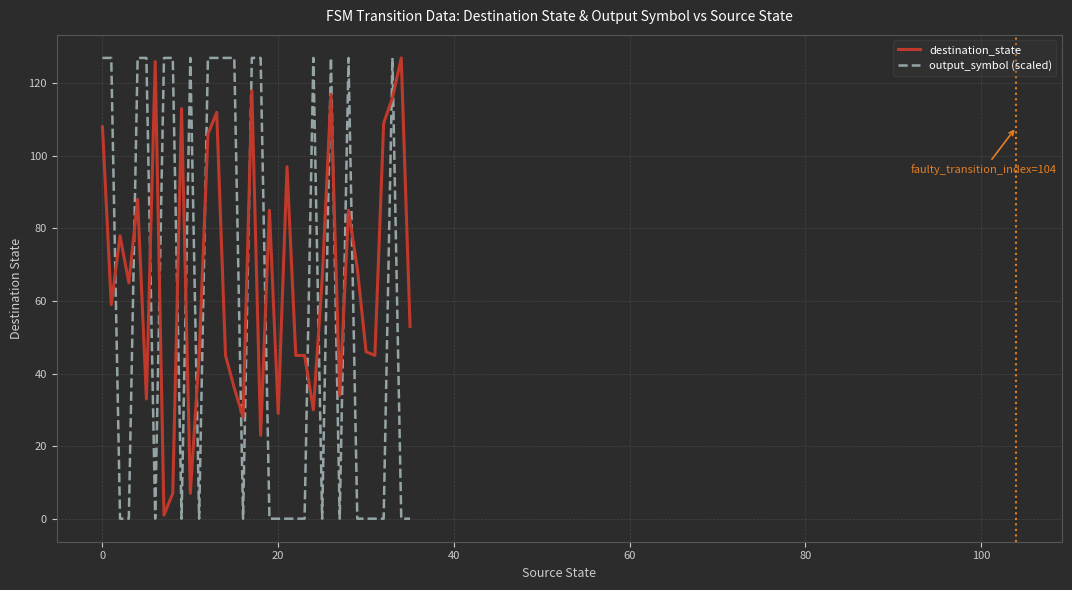

Reading left to right, transcribe all the data shown in this chart.

destination_state: 108	59	78	65	88	33	126	1	7	113	7	45	106	112	45	36	28	118	23	85	29	97	45	45	30	66	117	34	85	69	46	45	109	116	127	53
output_symbol (scaled): 127	127	0	0	127	127	0	127	127	0	127	0	127	127	127	127	0	127	127	0	0	0	0	0	127	0	127	0	127	0	0	0	0	127	0	0